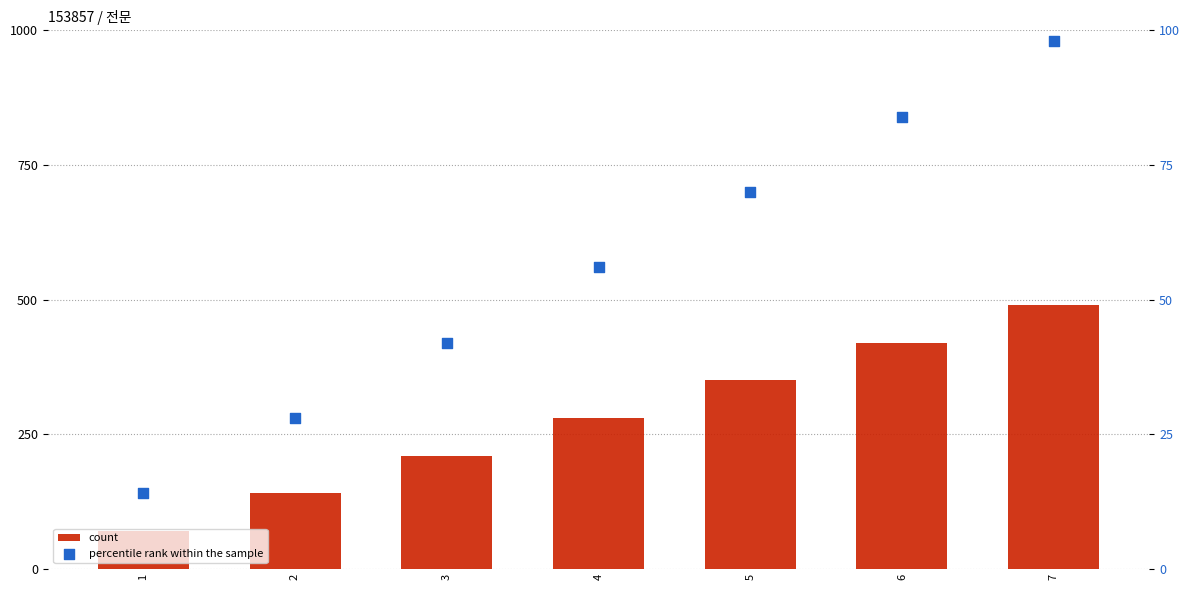

Which series has the largest Y range (max minus min)?

count